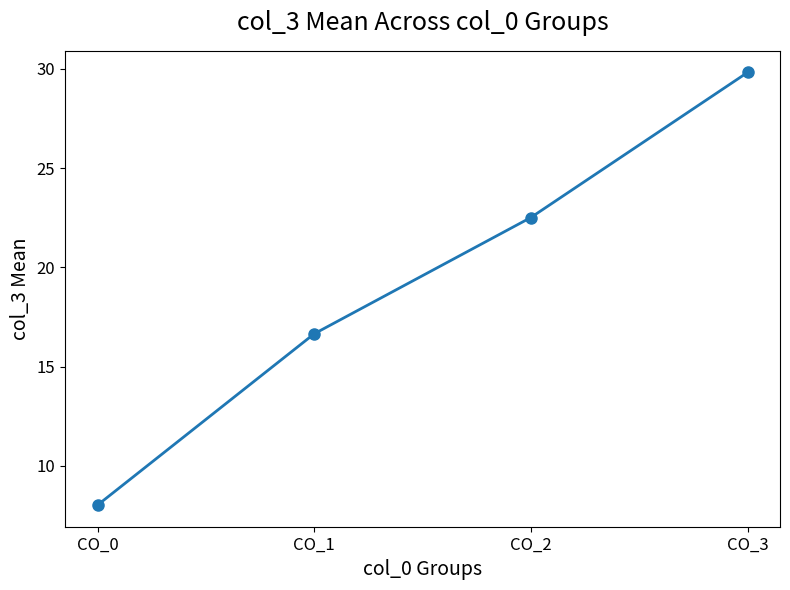

What is the difference between the maximum and minimum values?

21.8